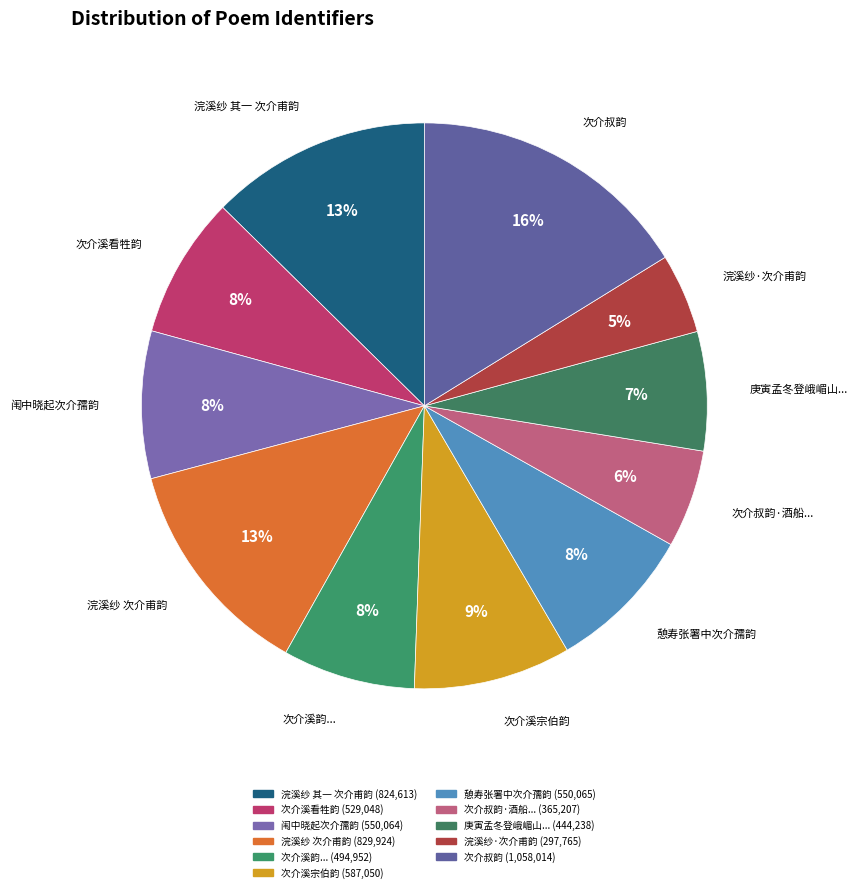

Is there a majority slice in this chart?

No